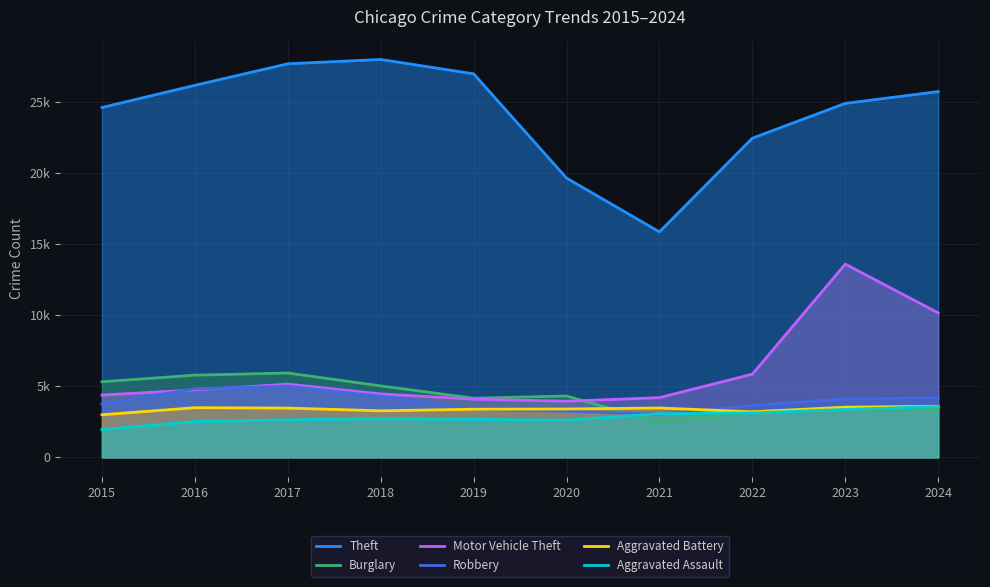

Which has a higher value, 2020 or 2023?

2023